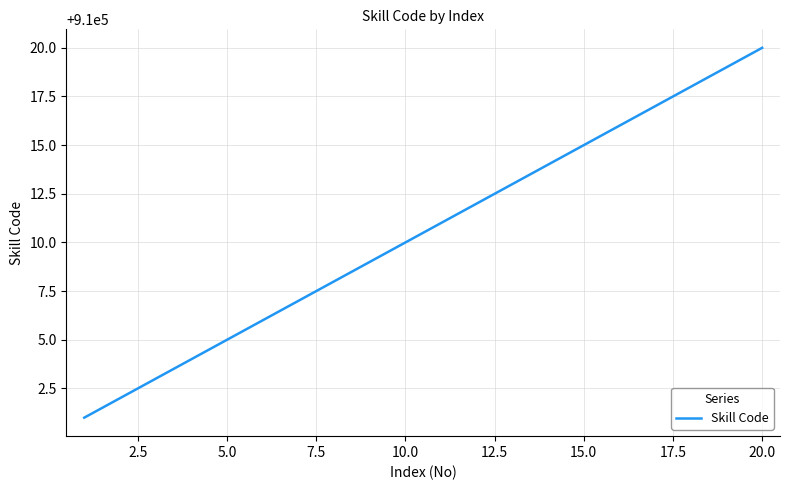

What is the difference between the maximum and minimum values?

19